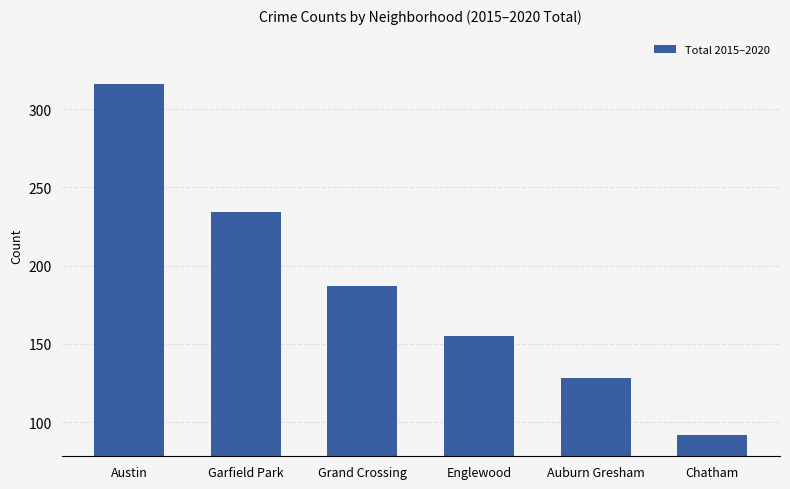

Count the number of categories in the chart.

6